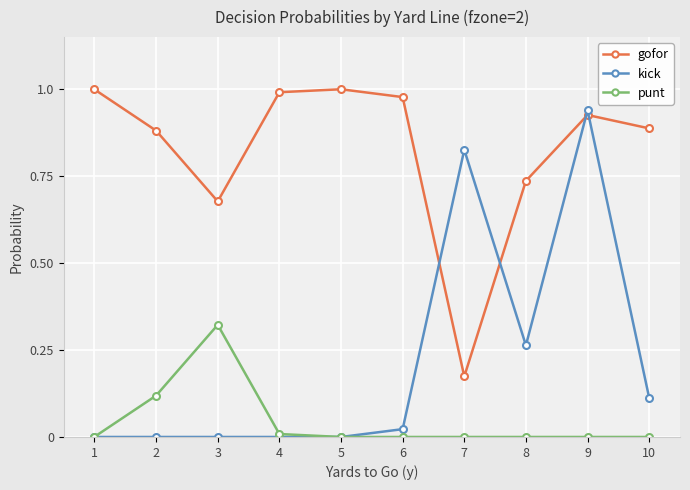

Where is the first local maximum for punt?

3